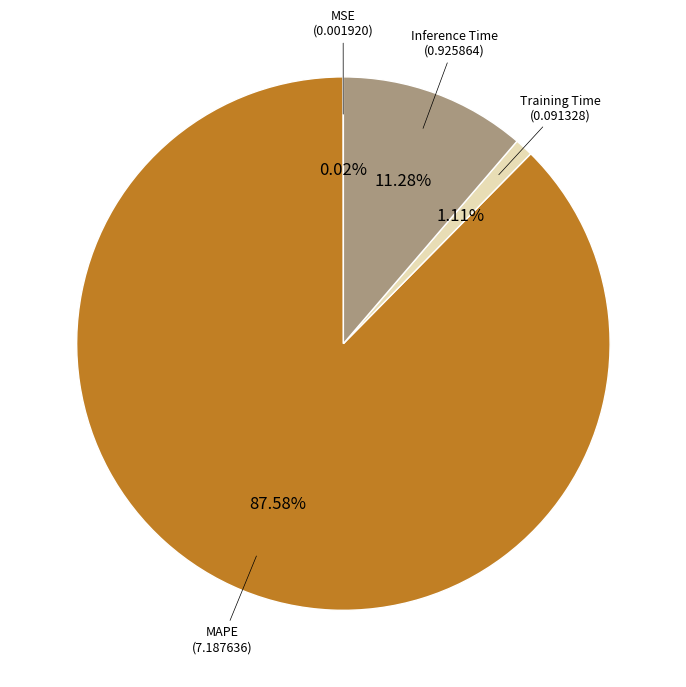

Is there a majority slice in this chart?

Yes